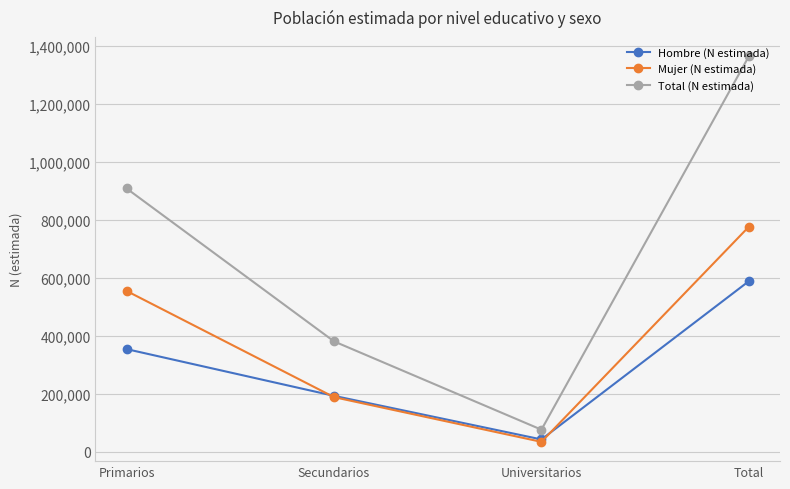

What are all the series names shown in the legend?

Hombre (N estimada), Mujer (N estimada), Total (N estimada)